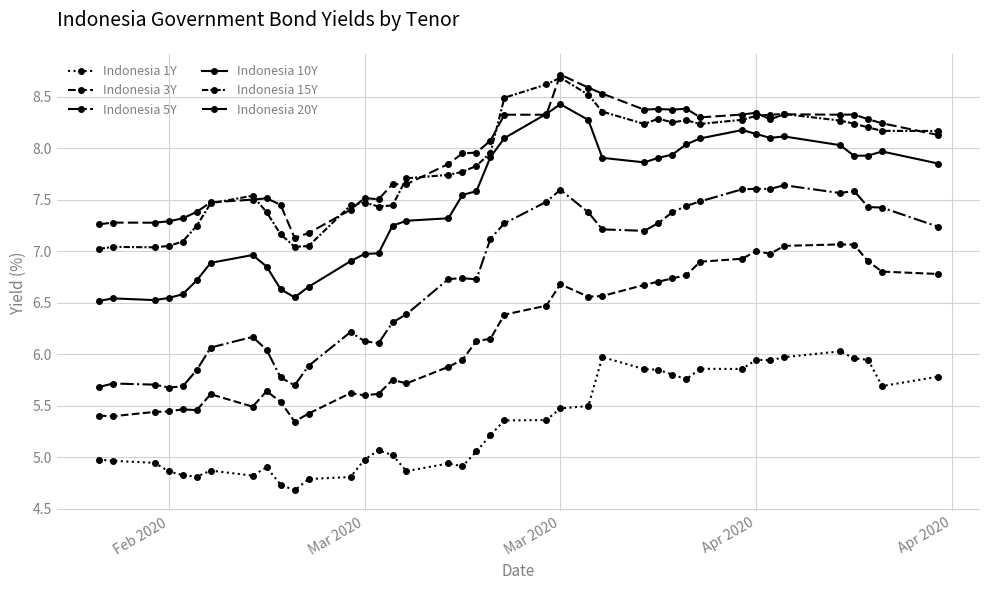

Which series has the largest total across all categories?

Indonesia 20Y